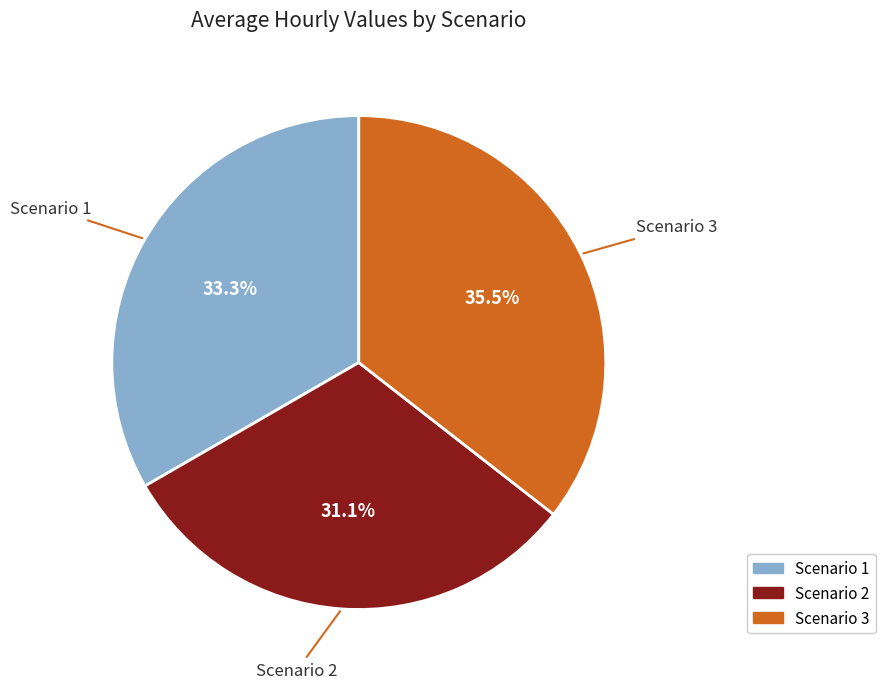

Approximately how many times larger is the value at Scenario 1 compared to Scenario 3?

0.9